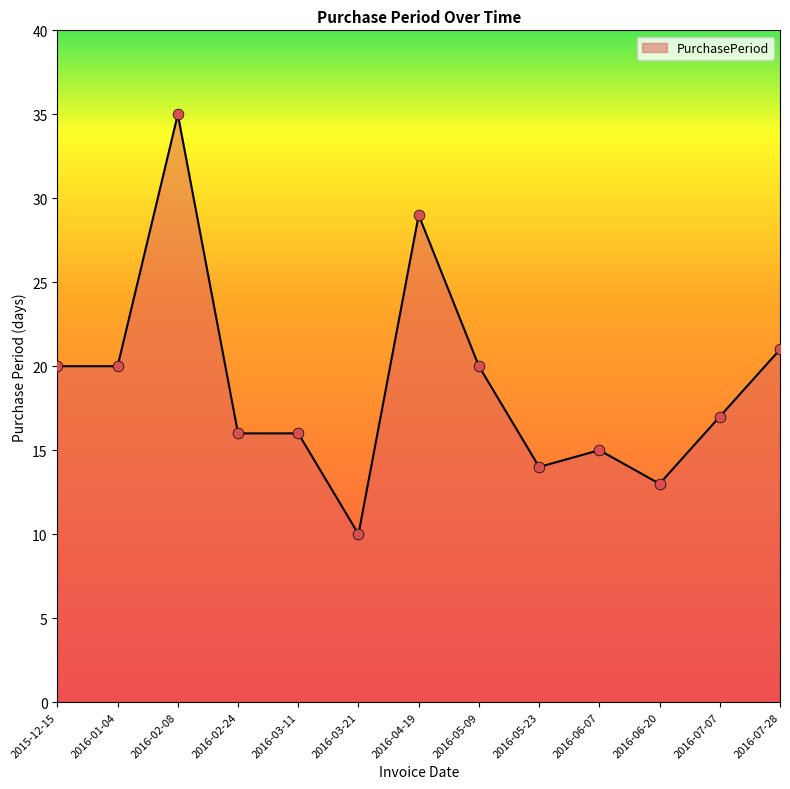

Which has a higher value, 2016-04-19 or 2016-05-23?

2016-04-19